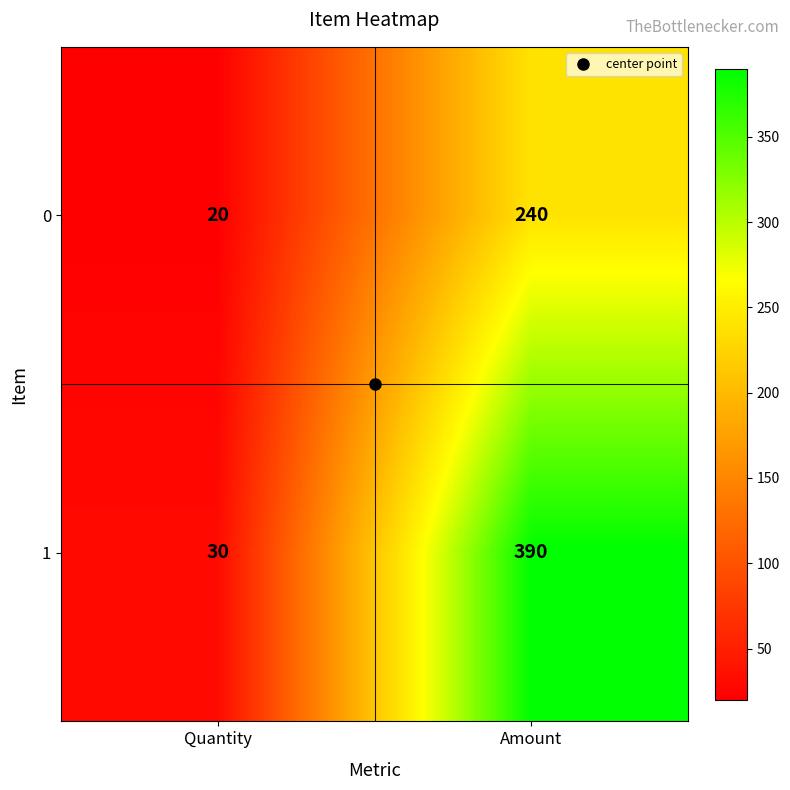

The value of 1 at Amount is 574. True or false?

False